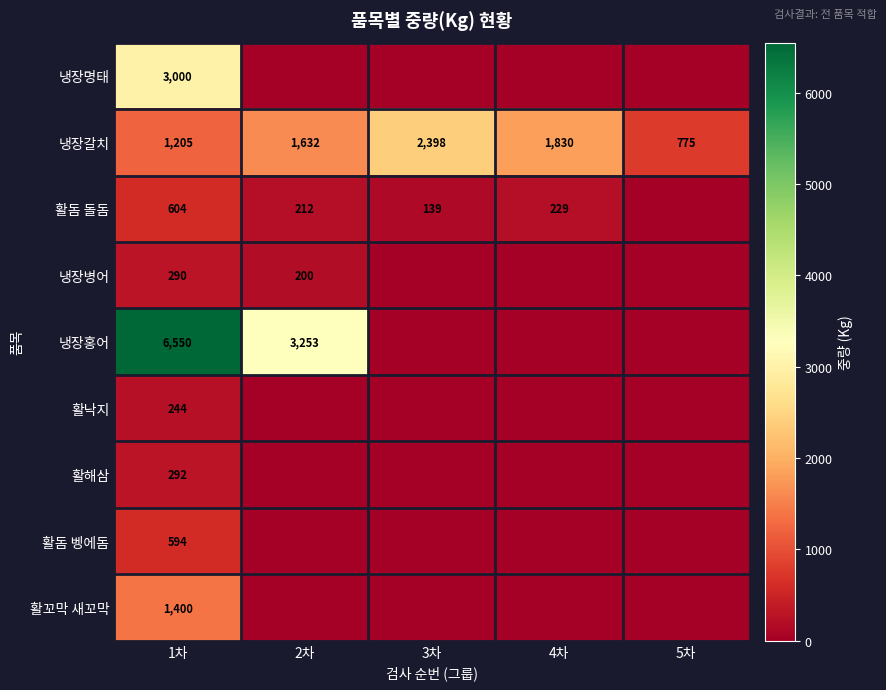

Read the 냉장갈치 value at 3차.

2398